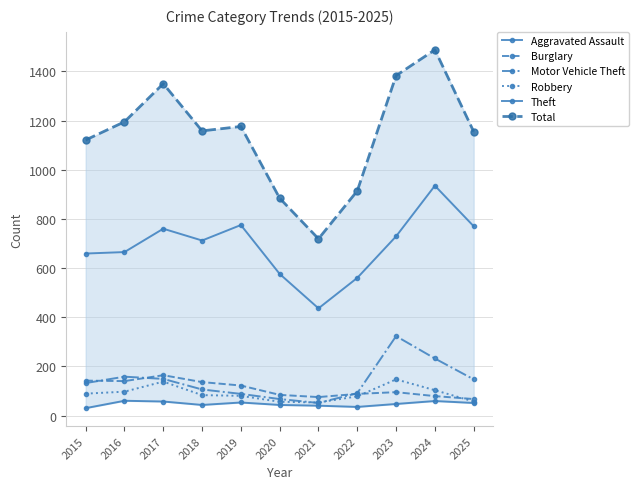

At 2021, list the series in order from smallest to largest.

Aggravated Assault, Motor Vehicle Theft, Robbery, Burglary, Theft, Total